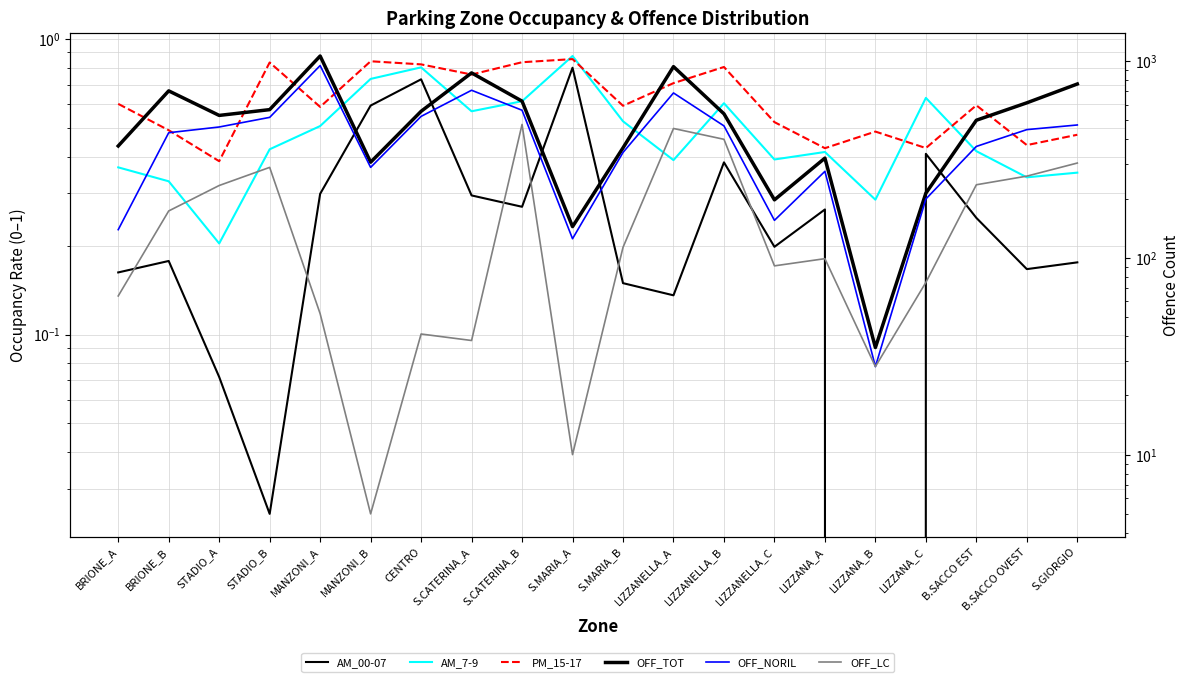

Which series has the widest spread of values?

OFF_TOT